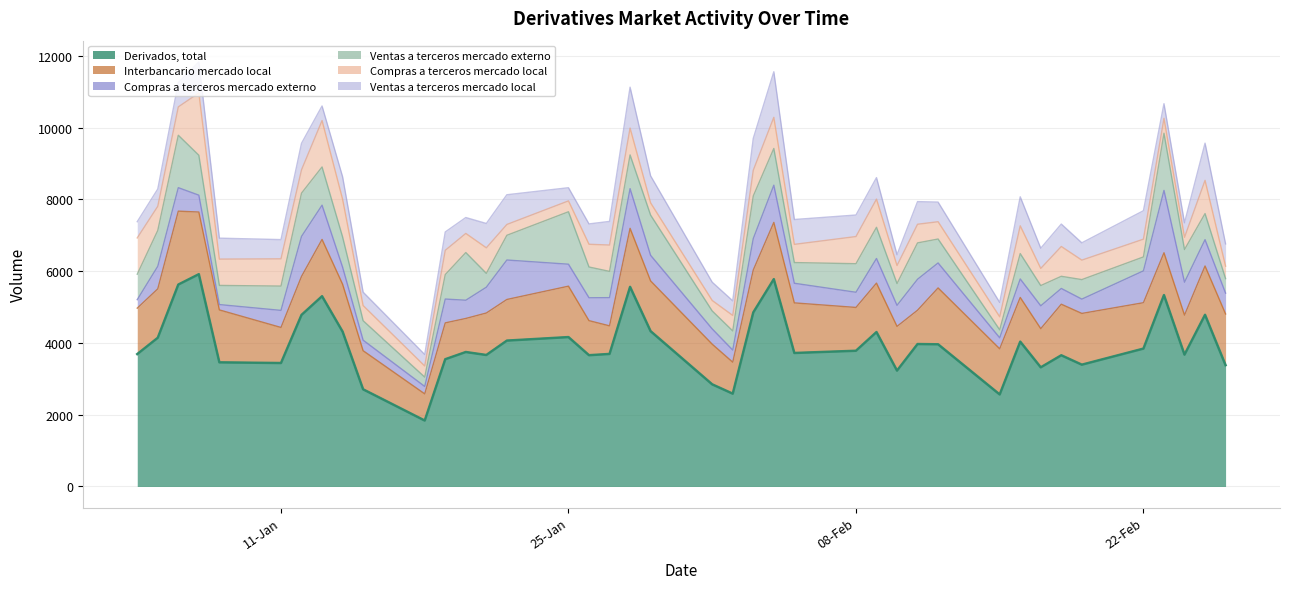

True or false: Ventas a terceros mercado externo and Derivados, total cross at least once.

False